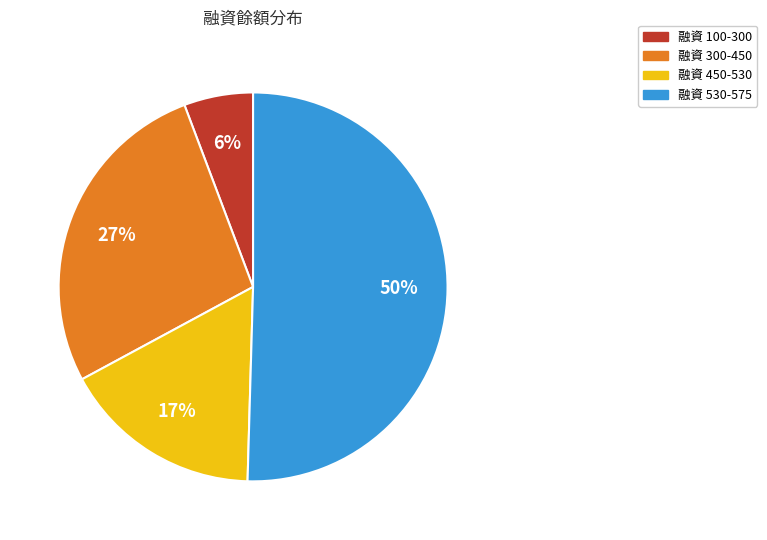

Count the number of slices in the pie.

4